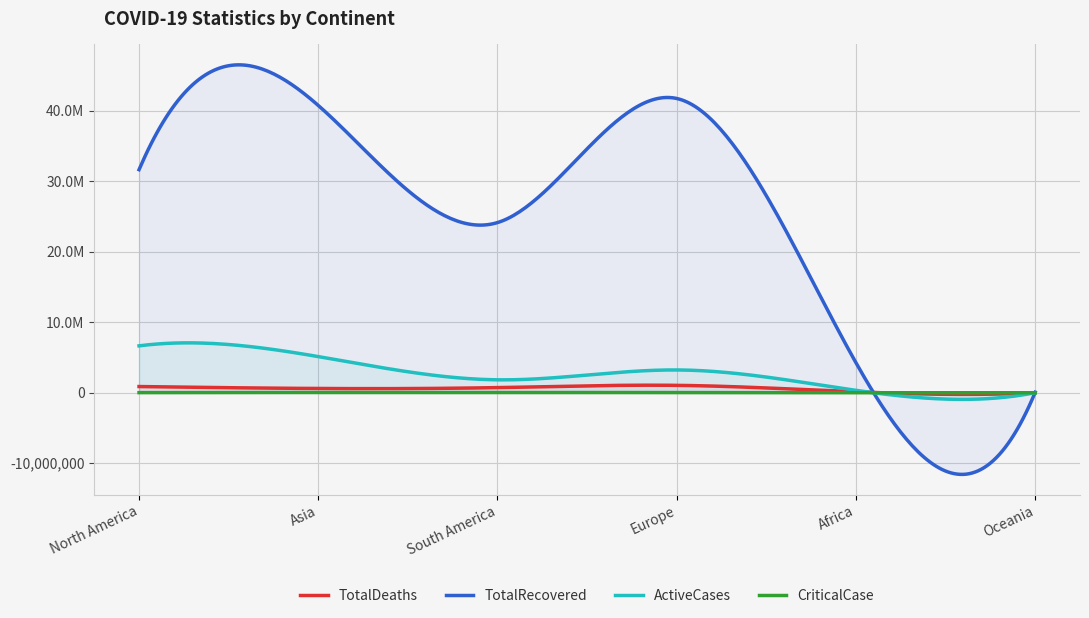

Between Asia and Oceania, which series saw the biggest shift?

TotalRecovered